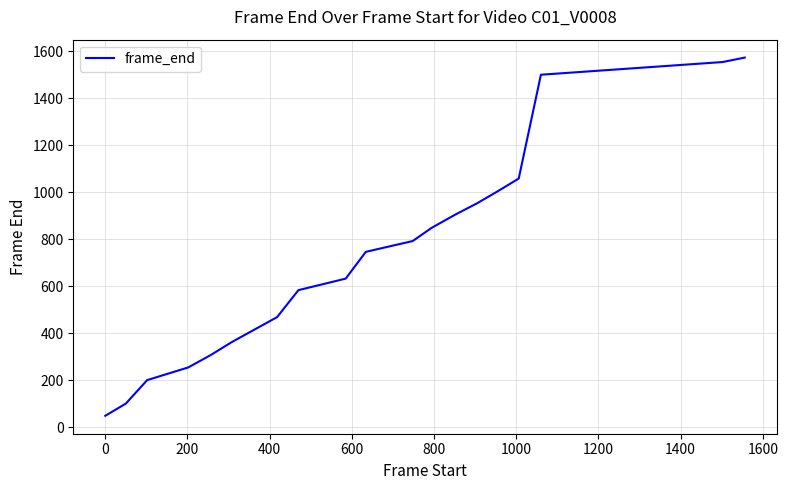

What is the smallest value displayed?

49